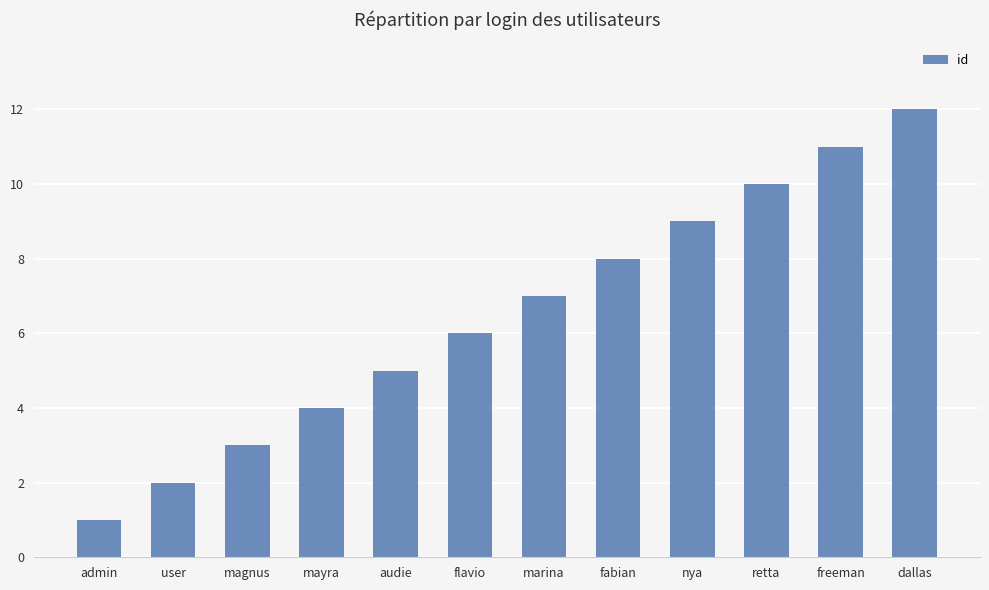

What is the label of the 2nd bar from the right?

freeman